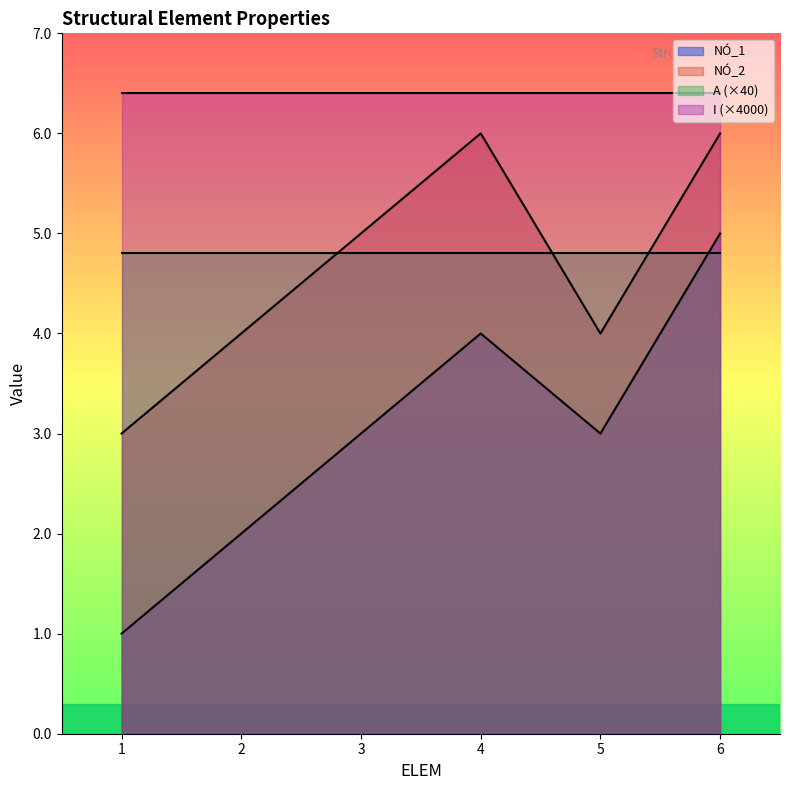

How many series are shown in this chart?

4